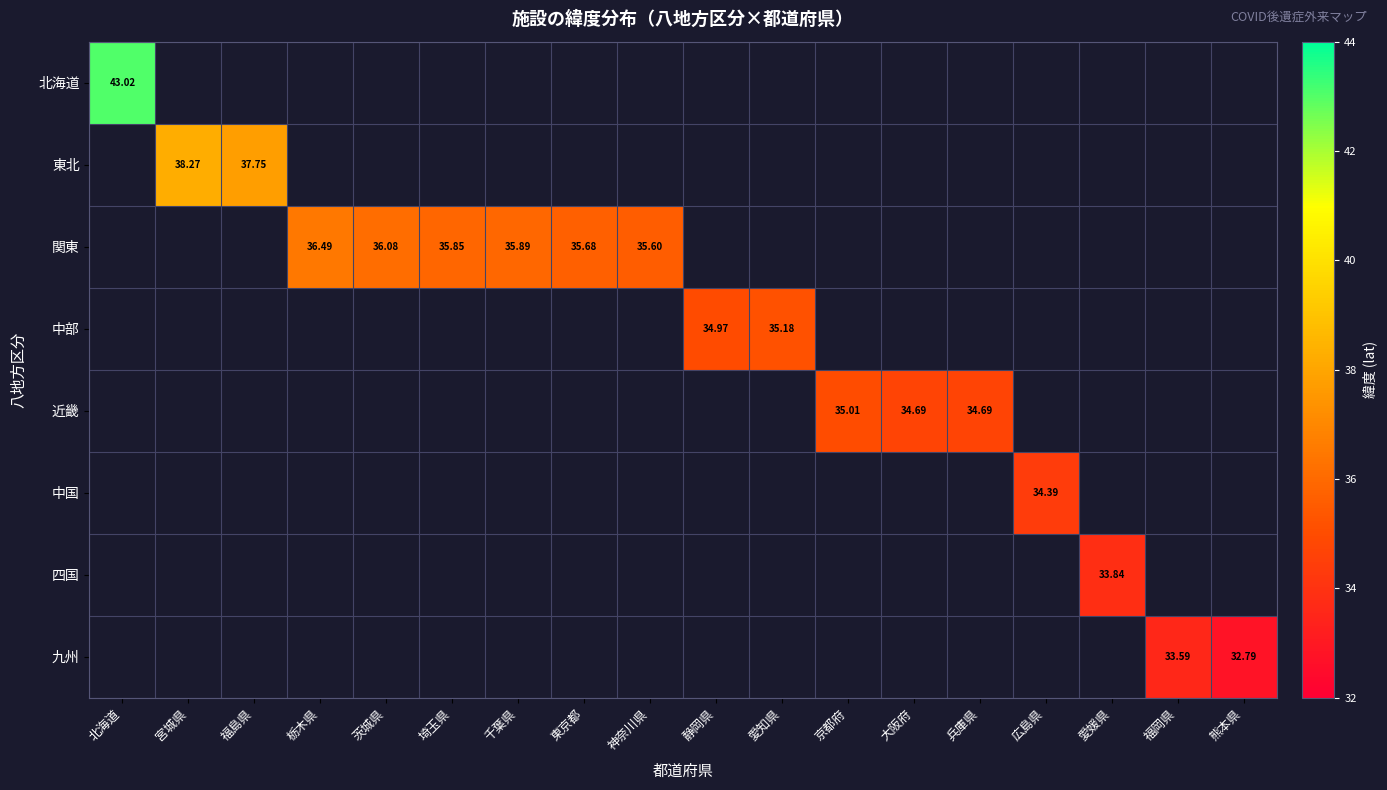

Which category has the lowest value in the 北海道 series?

北海道